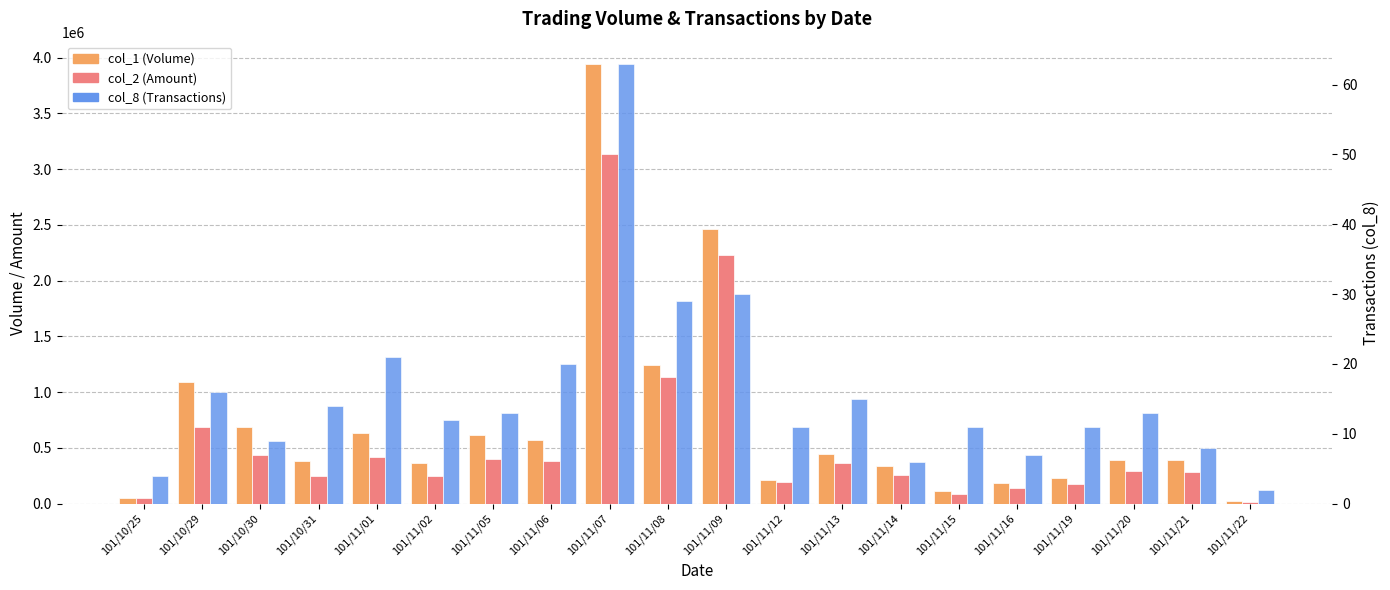

Is the value of col_8 (Transactions) at 101/11/12 greater than the value of col_2 (Amount) at 101/11/08?

No